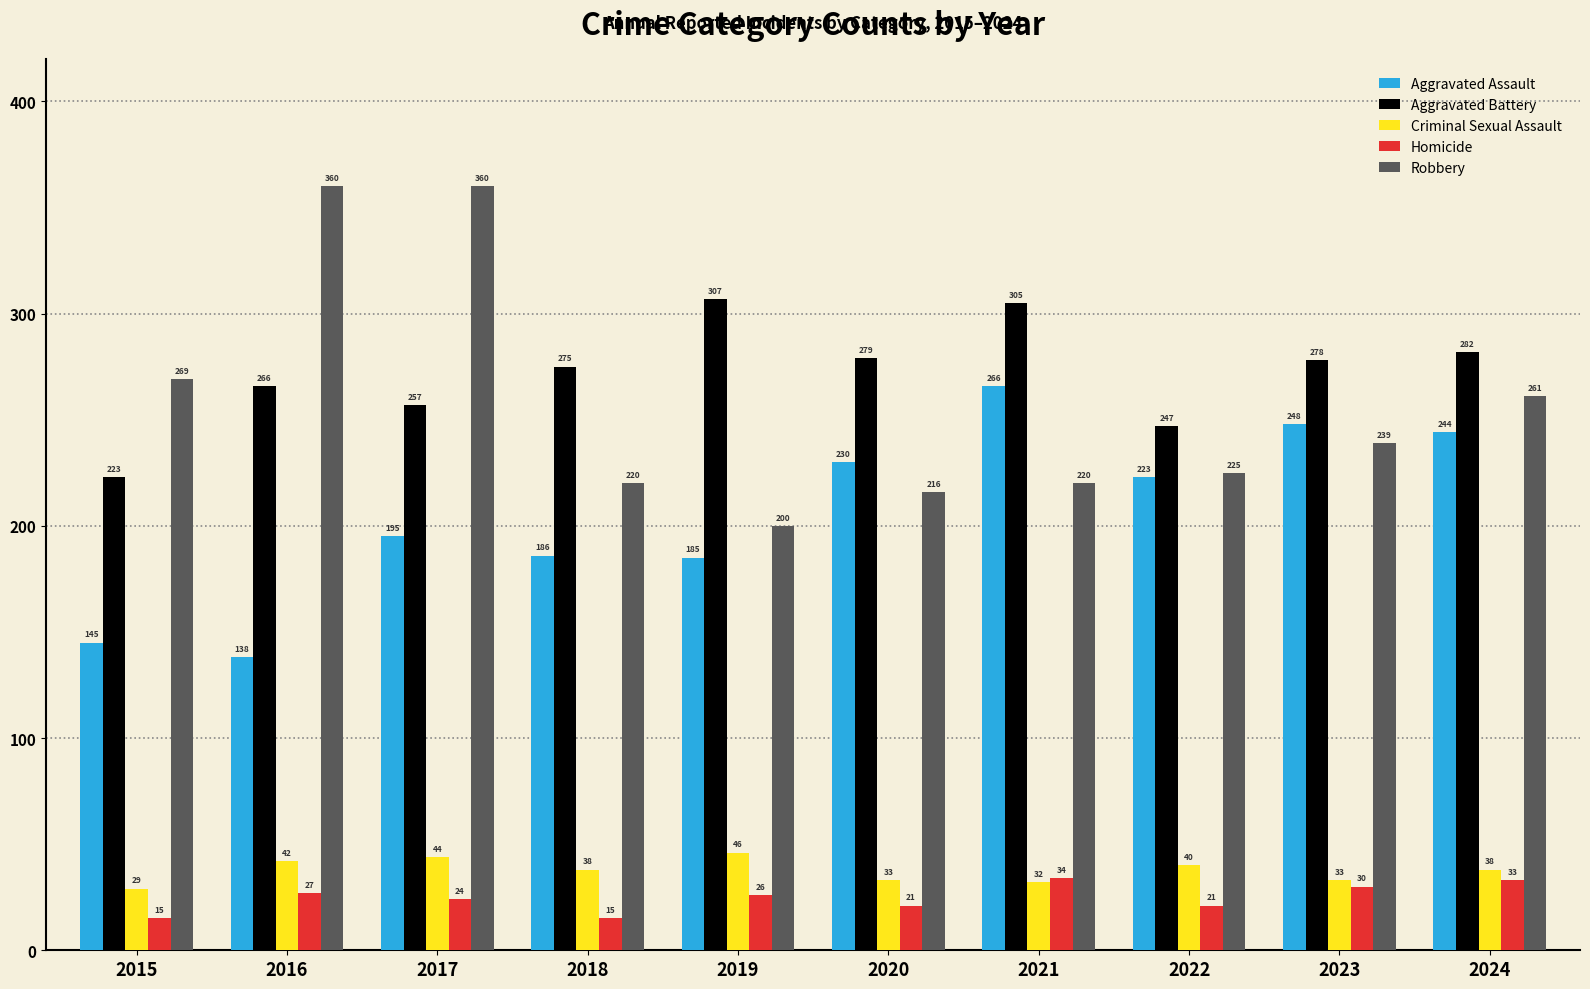

How many distinct data groups are displayed?

5